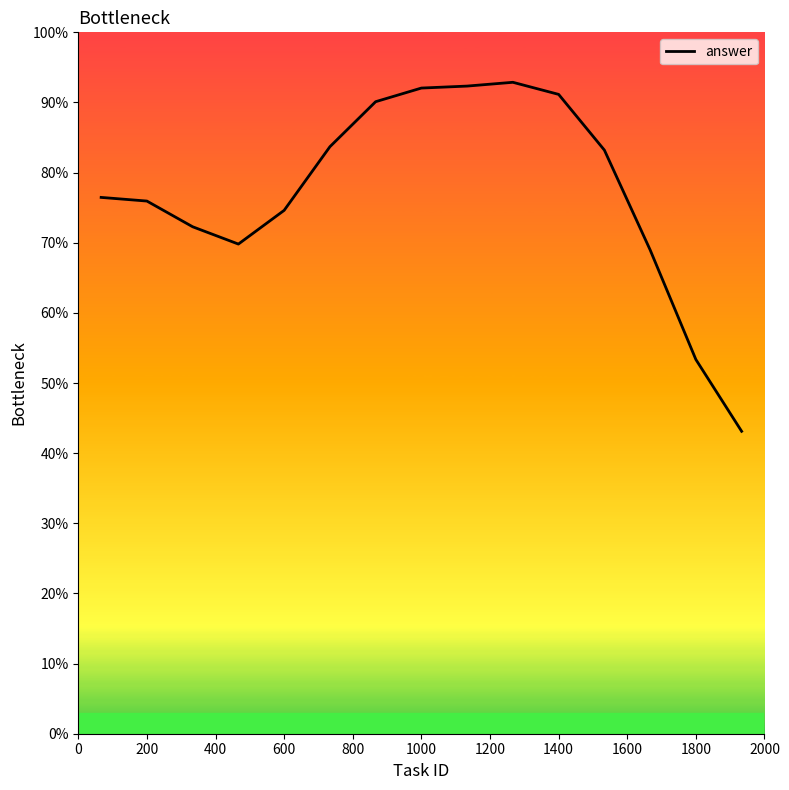

What is the value of the 3rd point from the left?

0.7